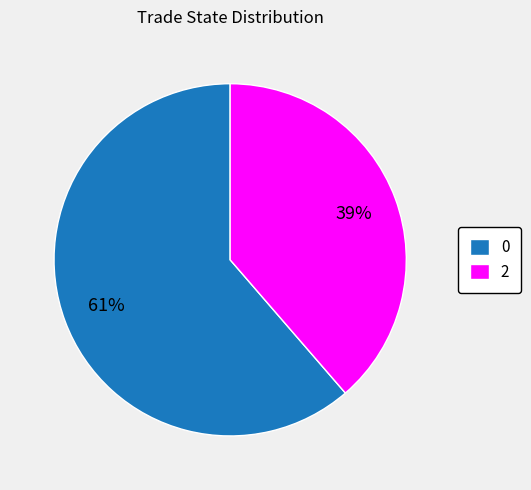

How many slices are in this pie chart?

2